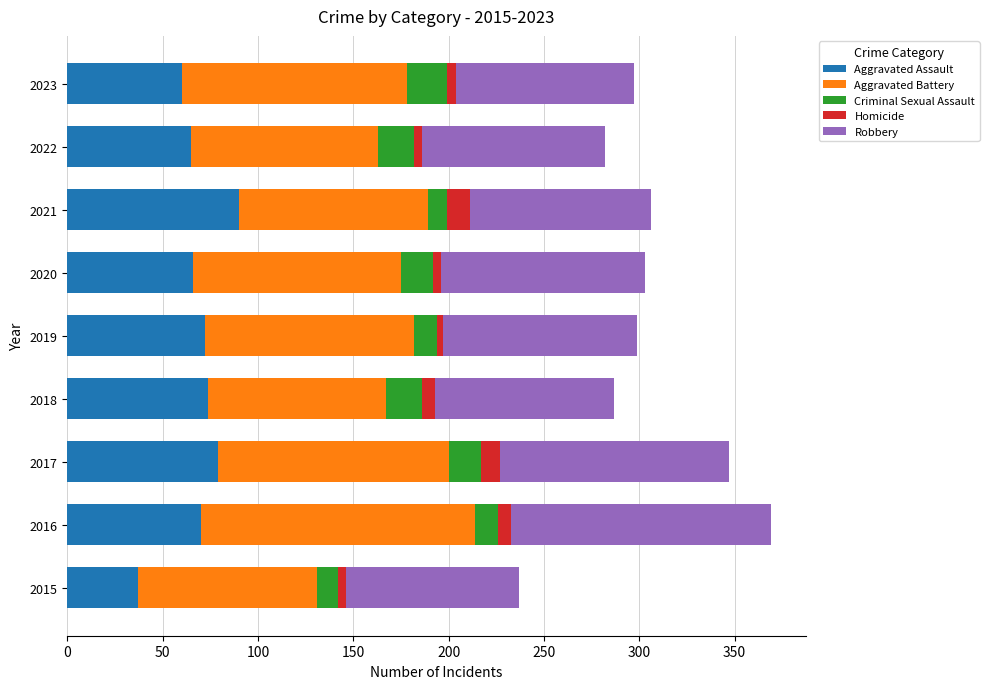

What is the minimum value for Aggravated Assault?

37